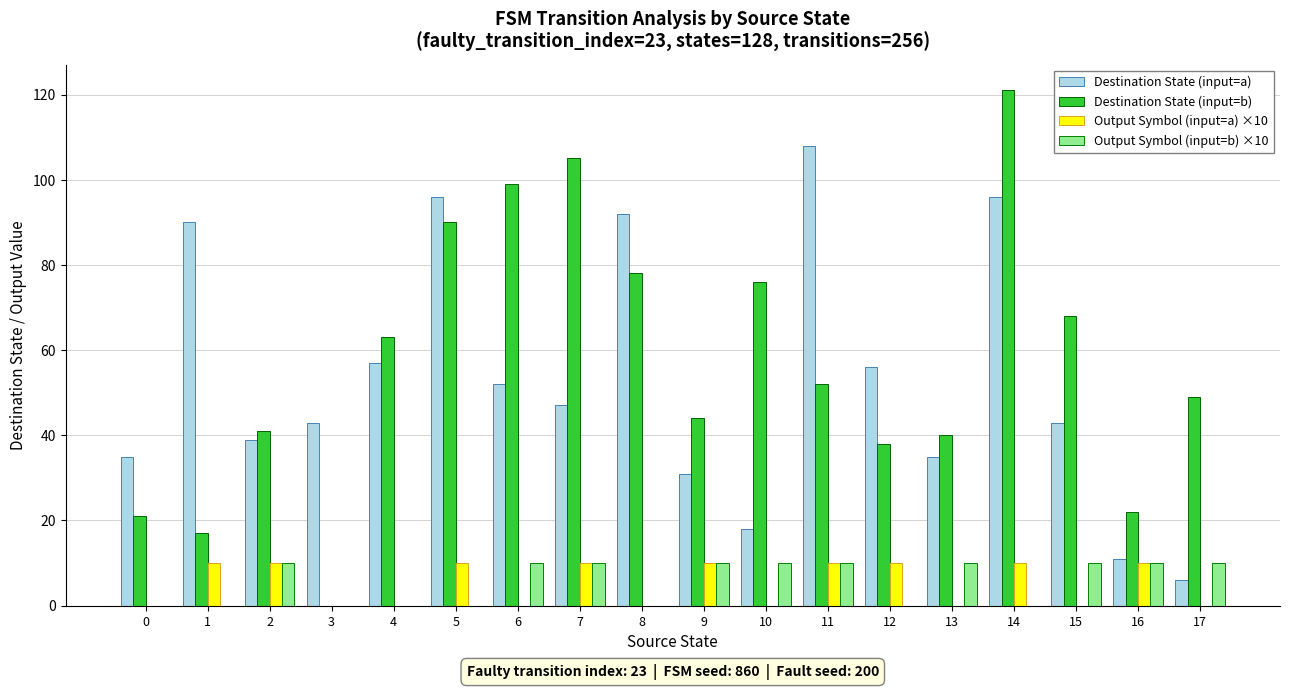

At which category is the sum across all series the highest?

14